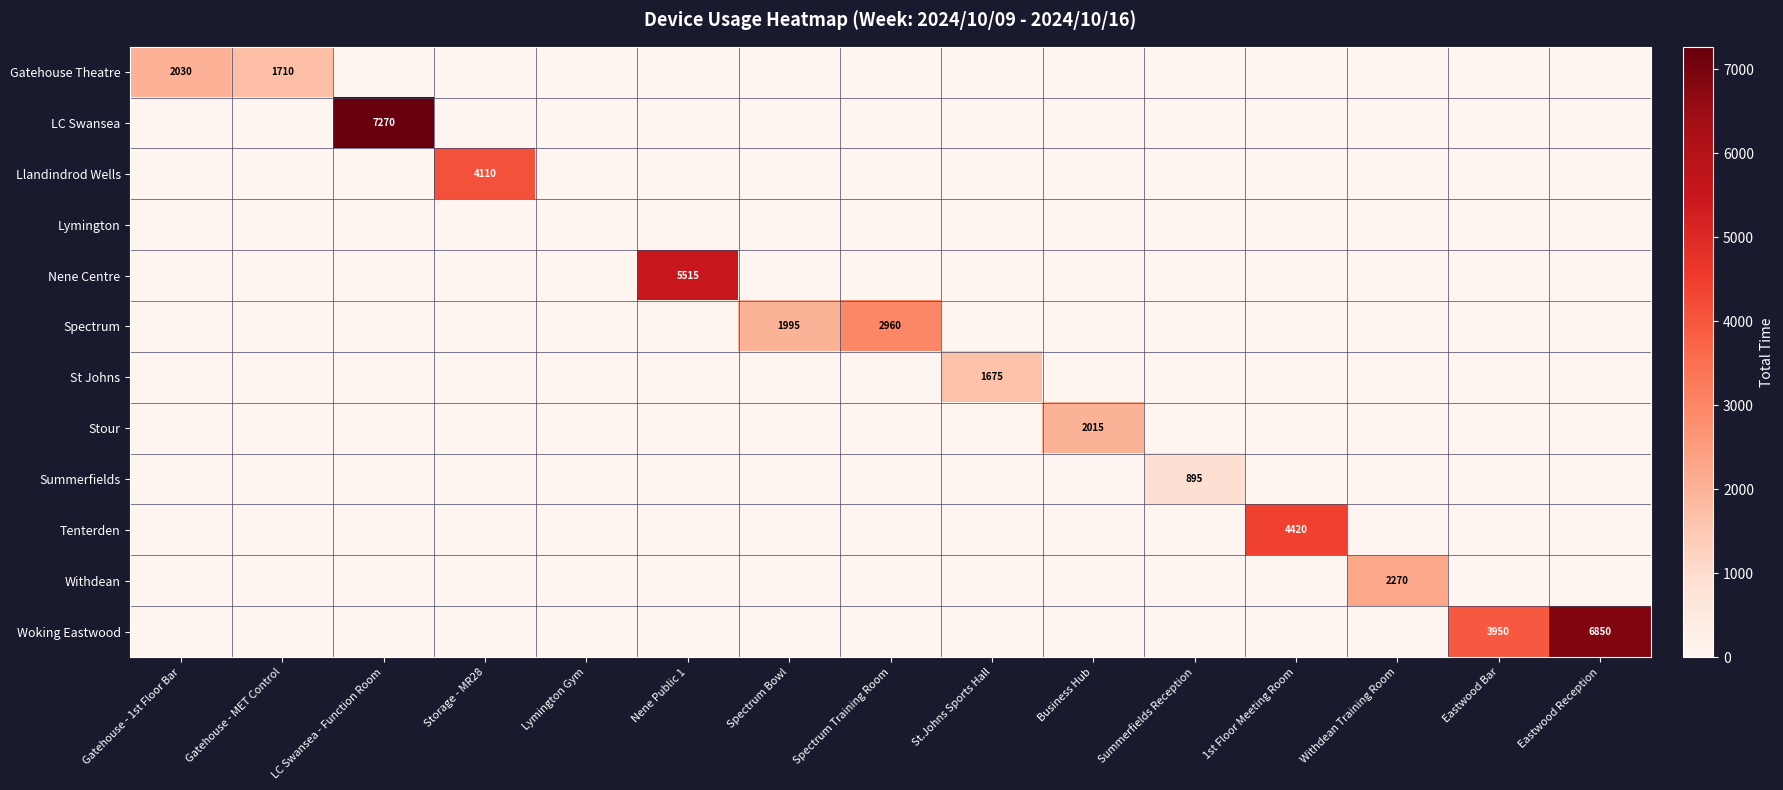

Is it true that Summerfields equals 384 at Summerfields Reception?

False